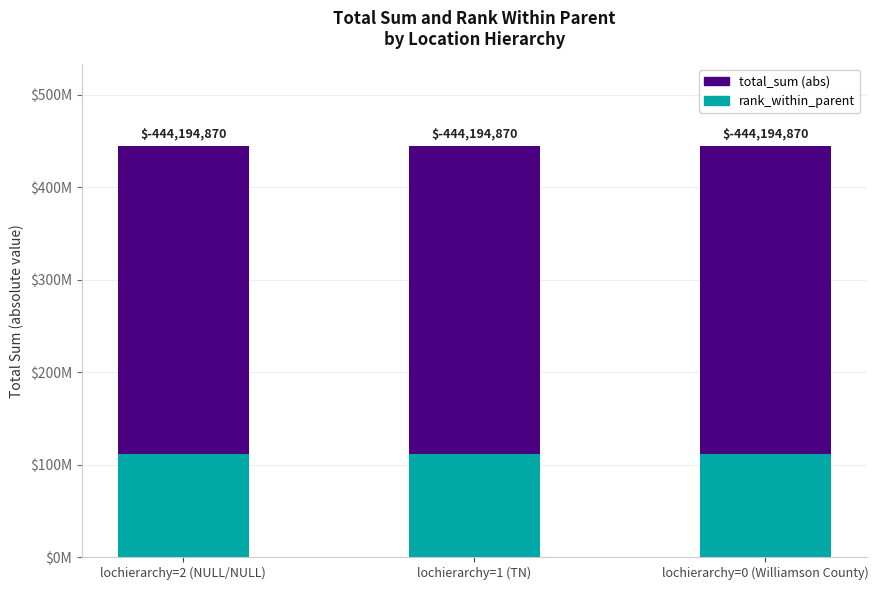

Does the chart contain any negative values?

No